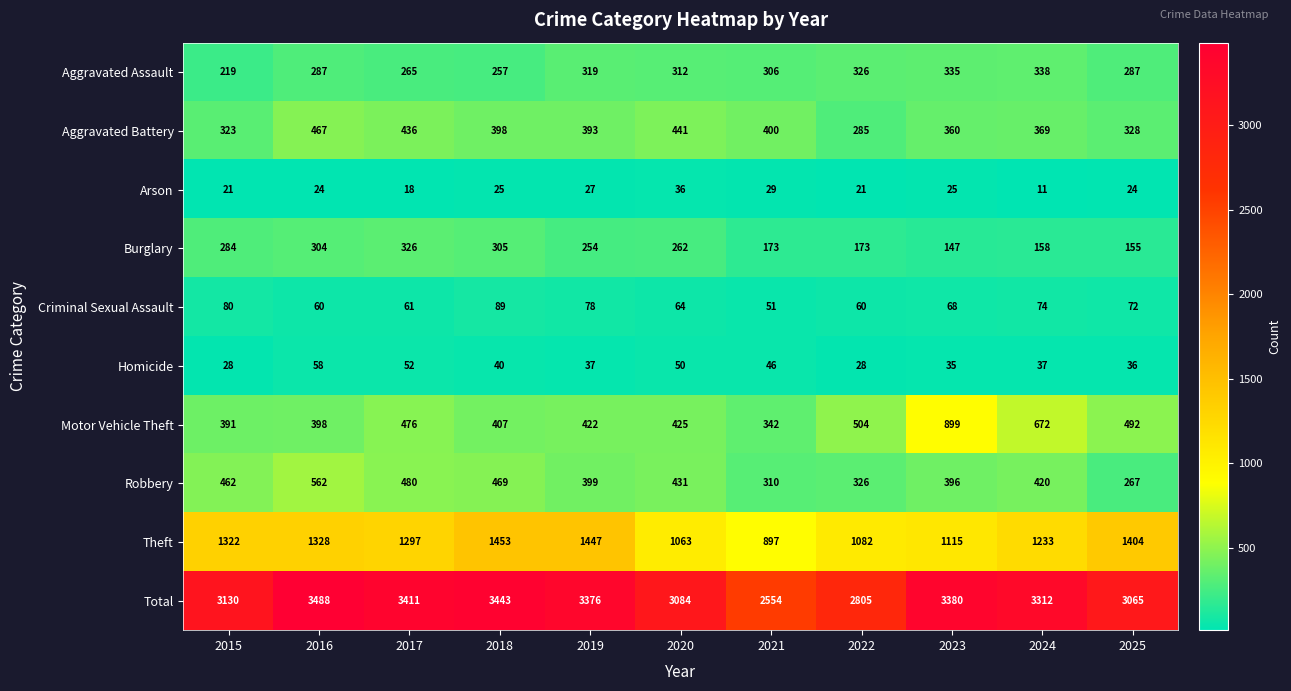

At which label is Criminal Sexual Assault closest to 70?

2023